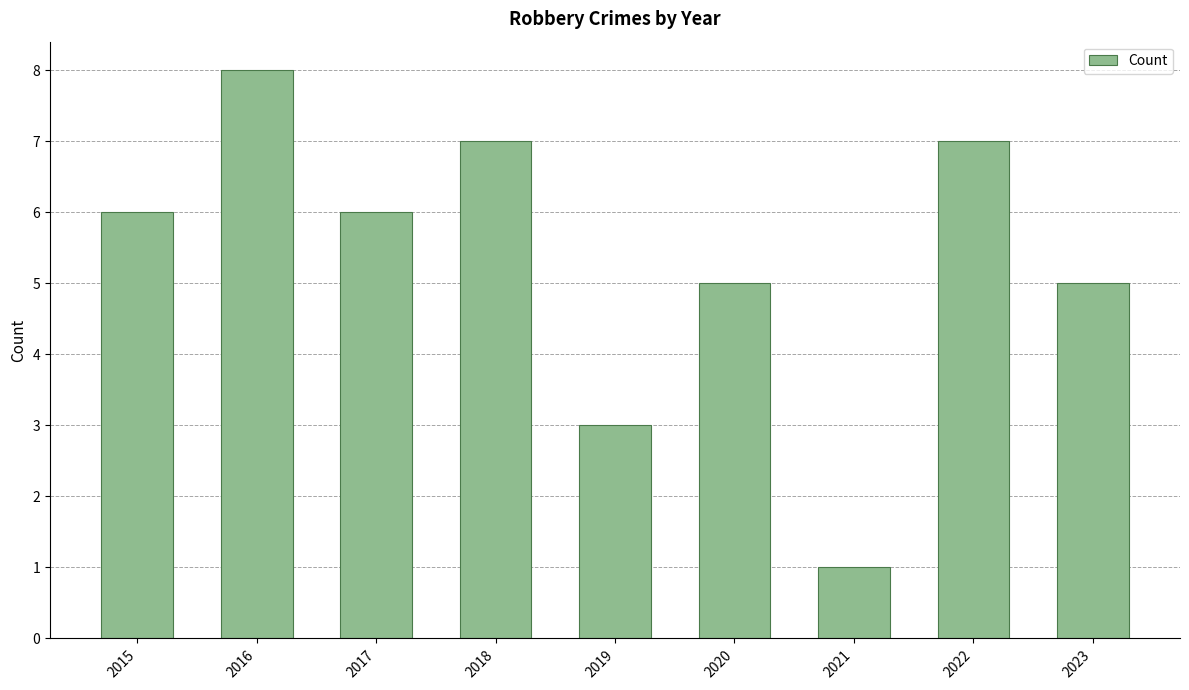

What value does the data have at 2019?

3